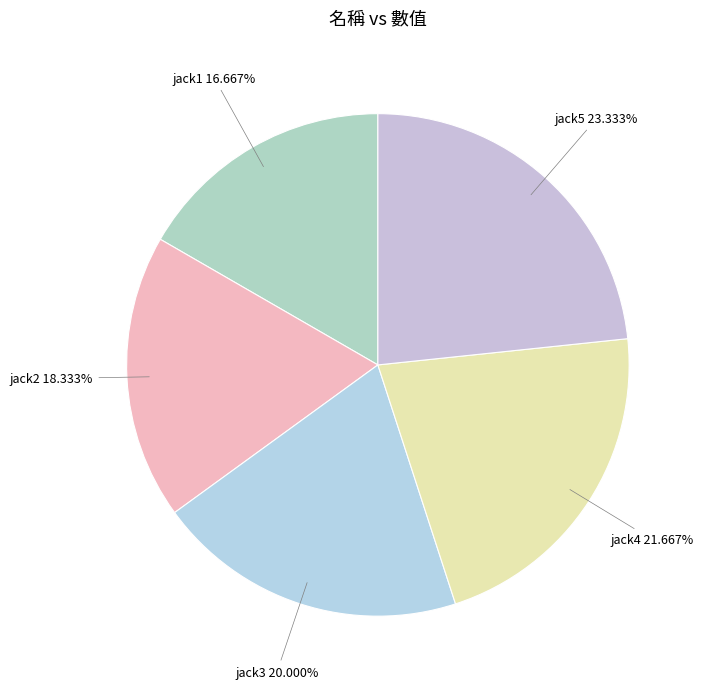

Count the number of slices in the pie.

5